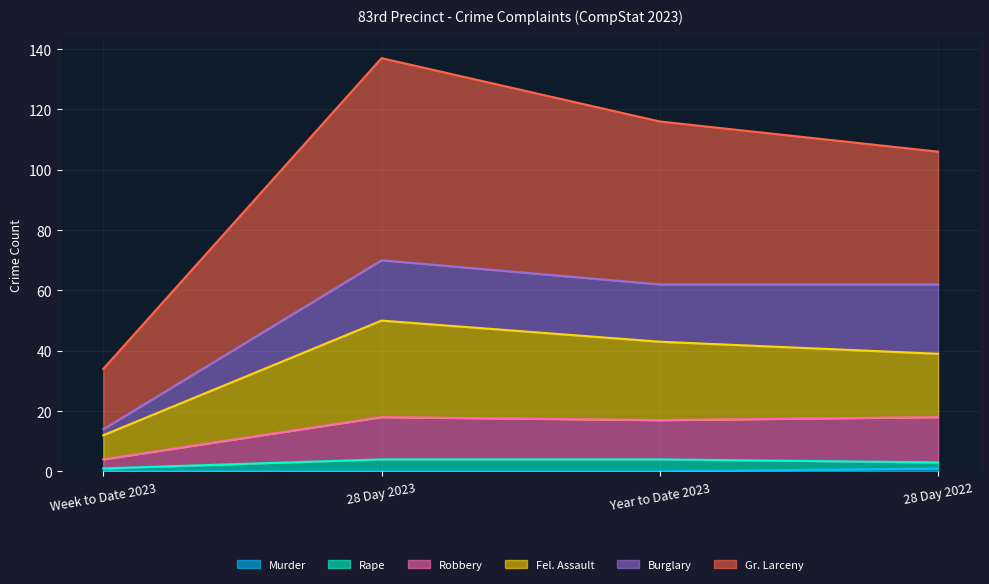

At which category is the sum across all series the highest?

28 Day 2023